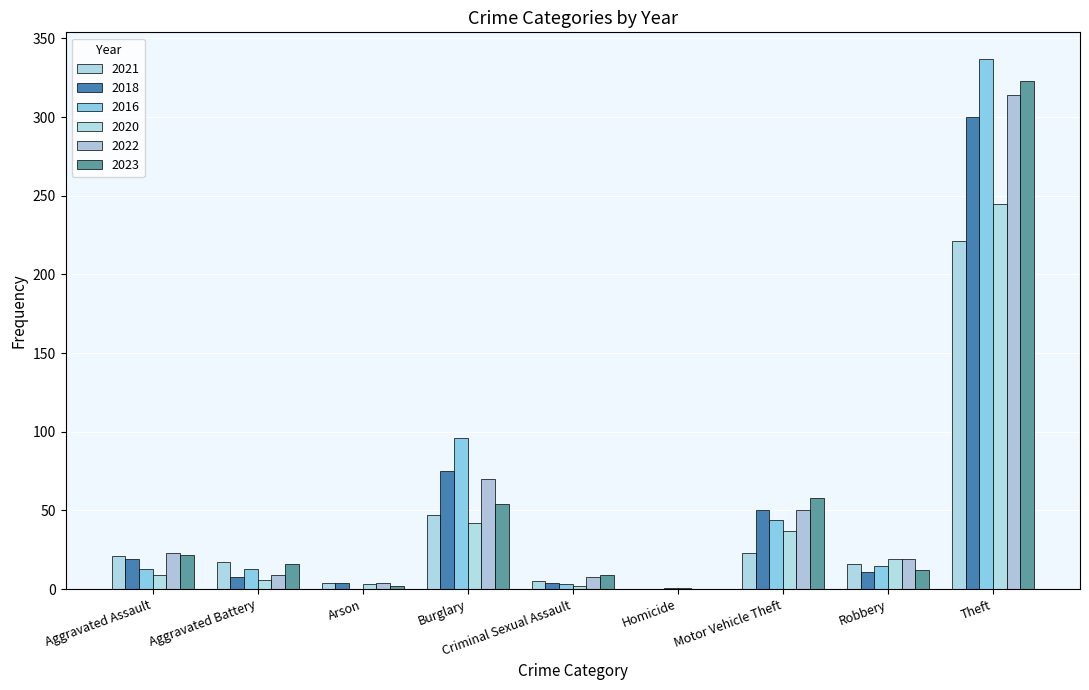

What is the total value across all series at Robbery?

92